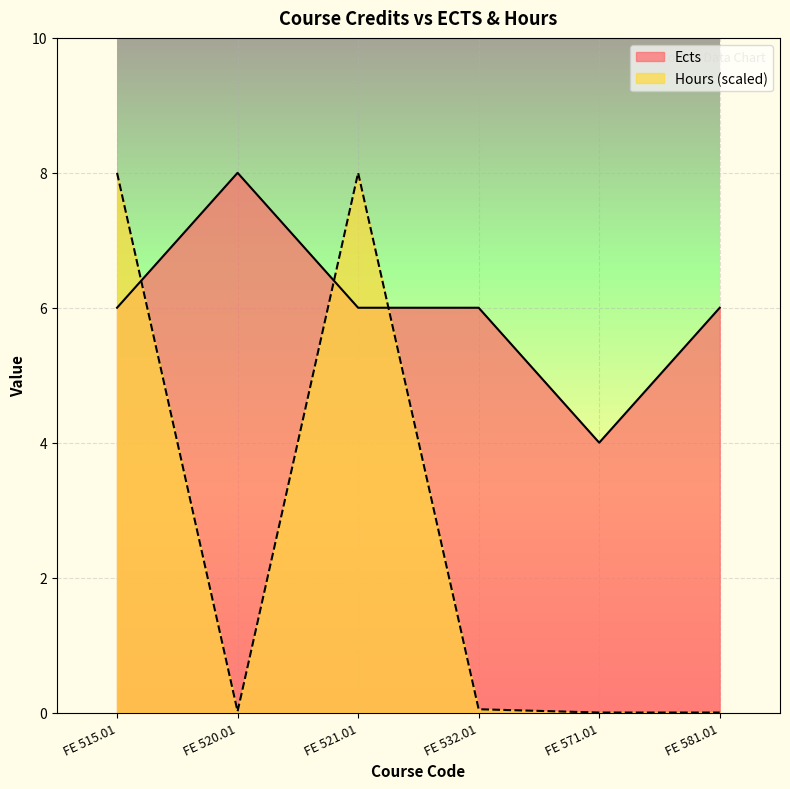

What is the difference between the Hours values at FE 521.01 and FE 571.01?

8.0